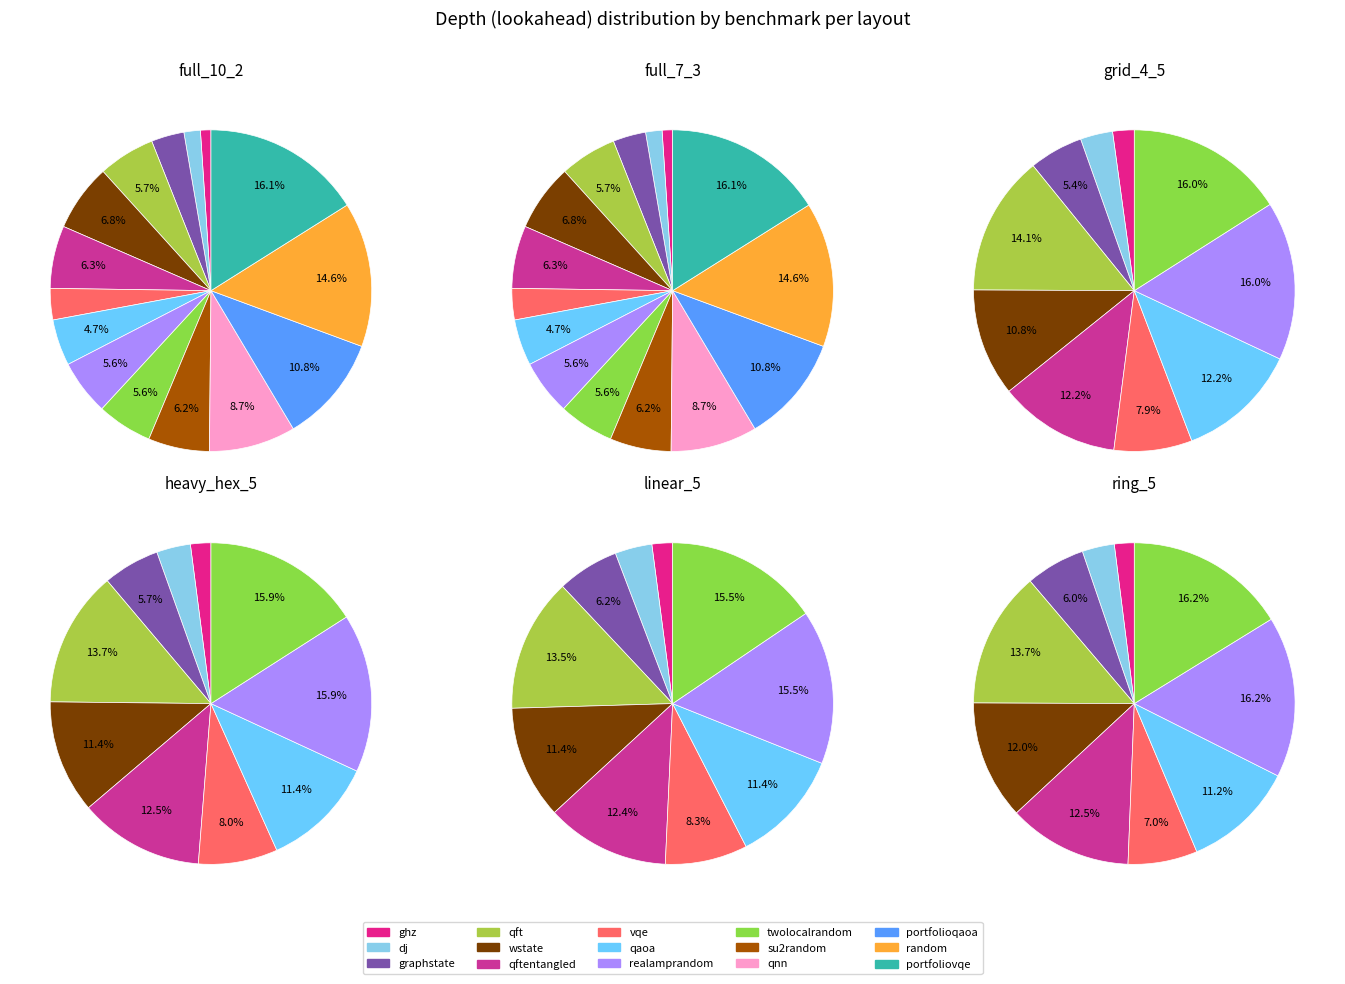

Does dj account for over 50% of the chart?

No